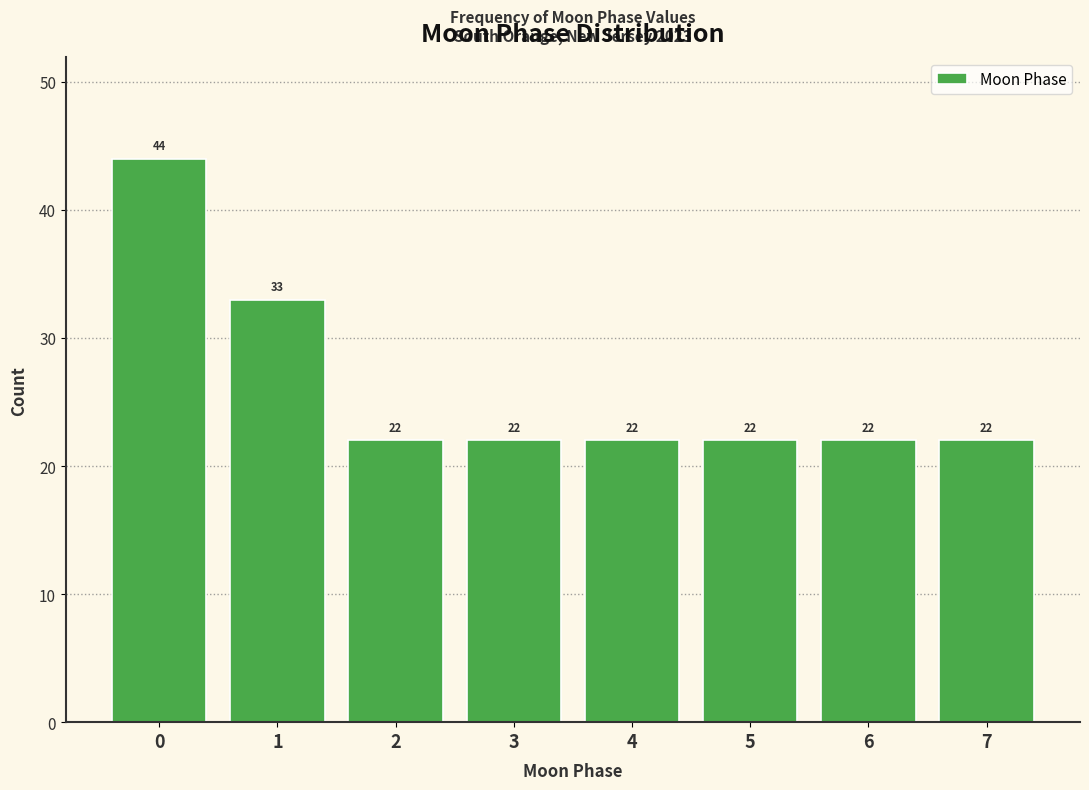

Over which range of the x-axis is the bar tallest?

-0.5 to 0.5